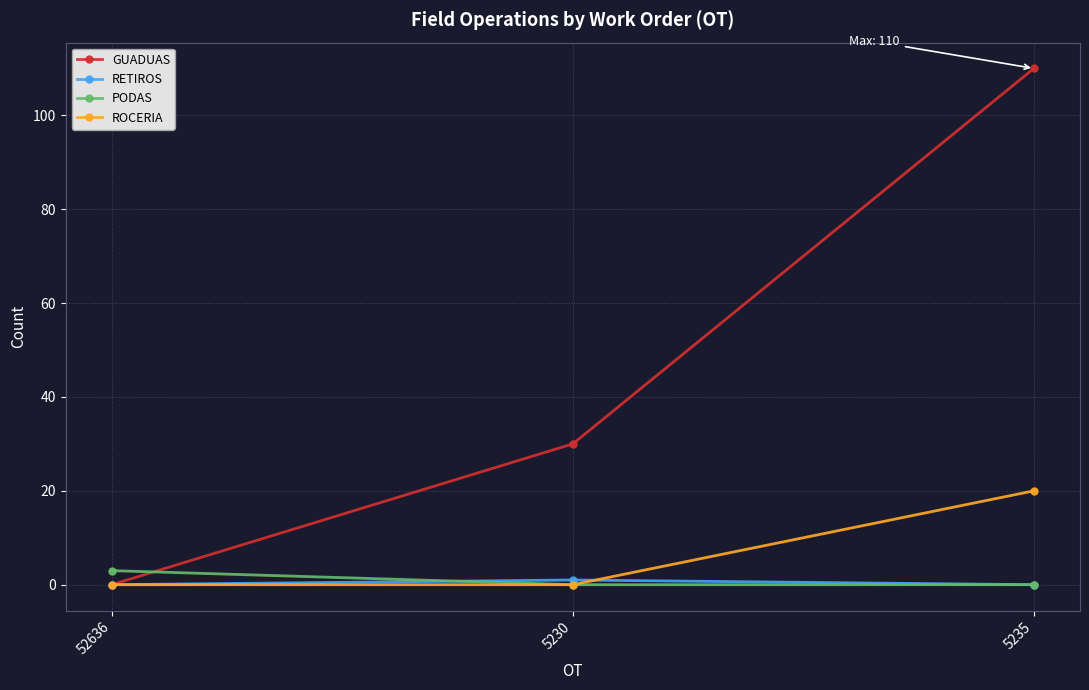

What is the spread (max minus min) of values at 5235?

110